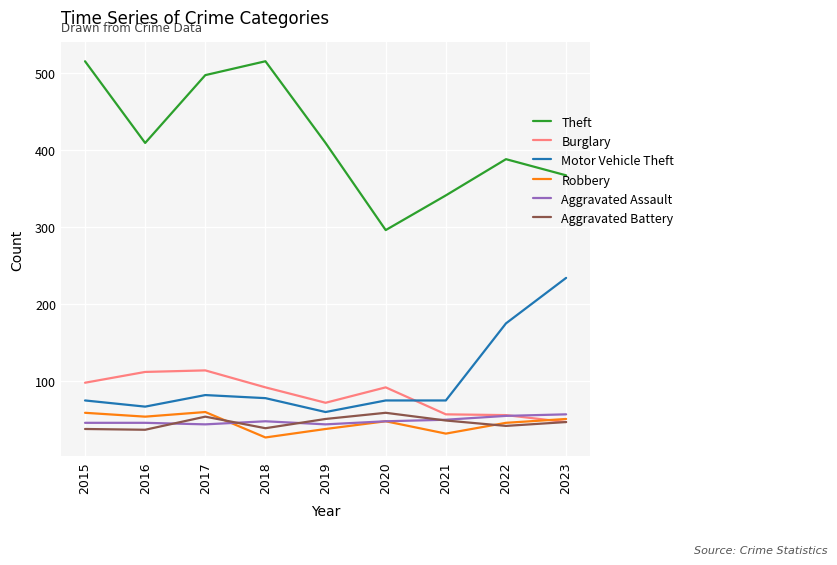

What is the minimum value shown in the chart?

27